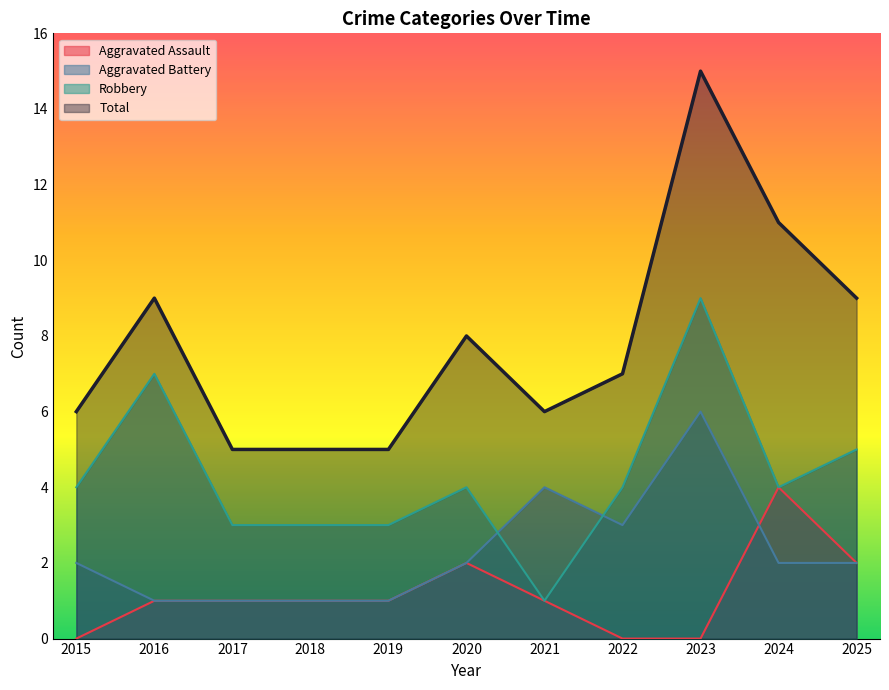

How many lines are shown in the chart?

4